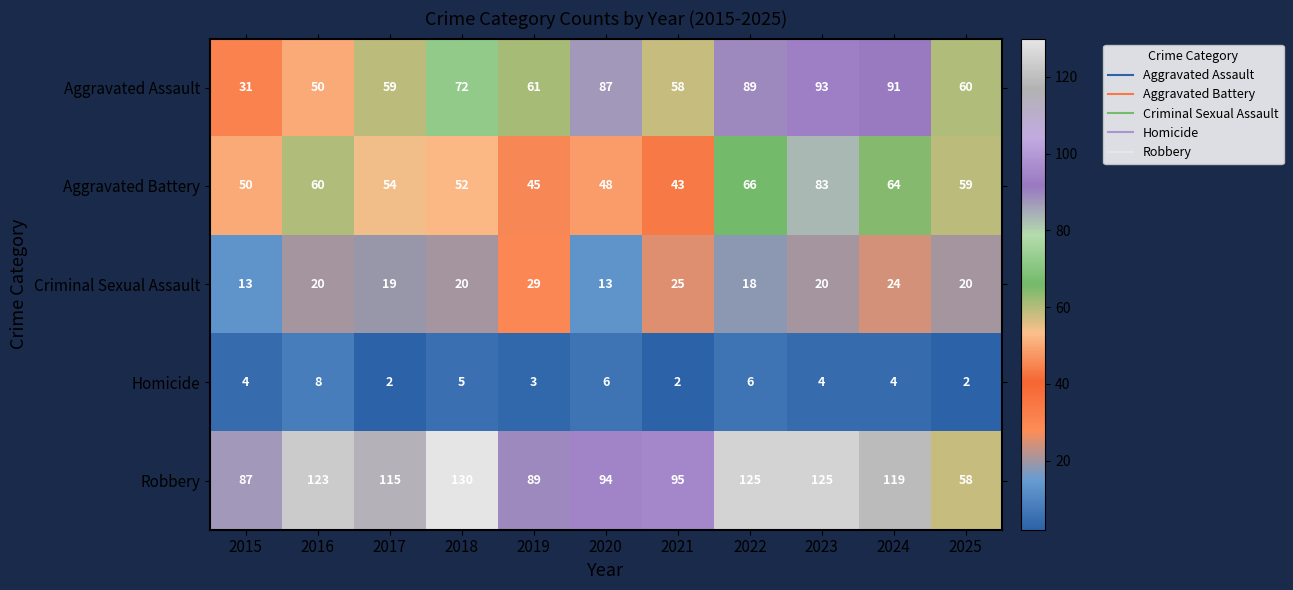

What is the difference between the Robbery values at 2025 and 2016?

65